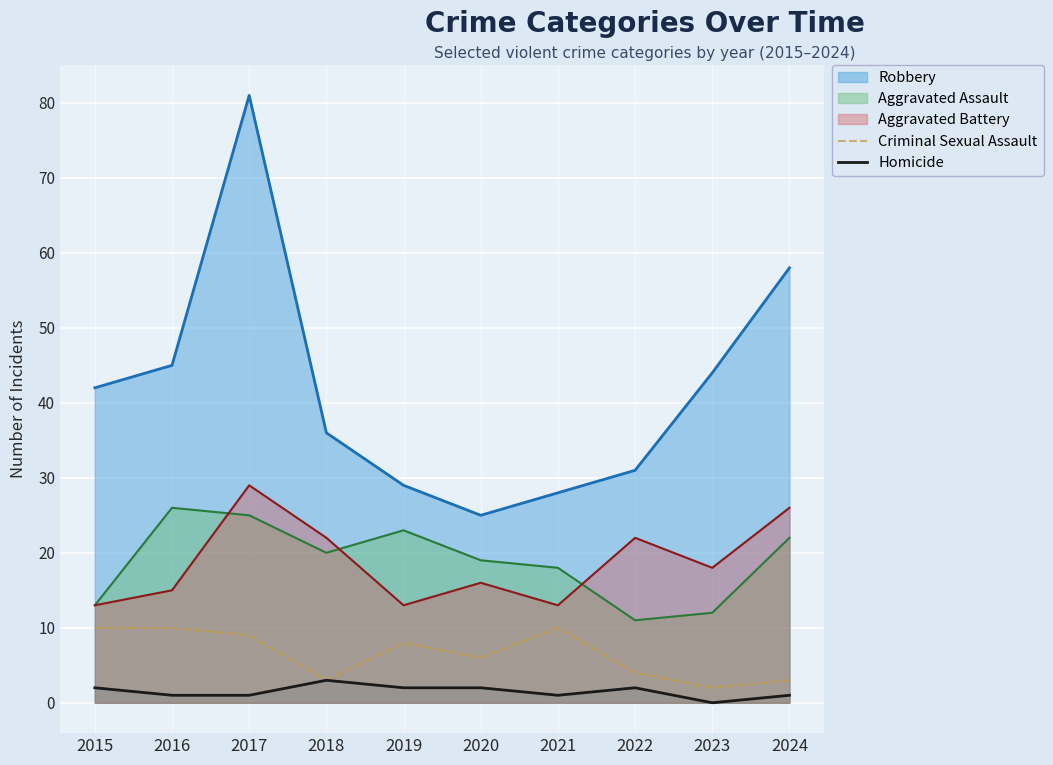

True or false: Homicide and Criminal Sexual Assault cross at least once.

False